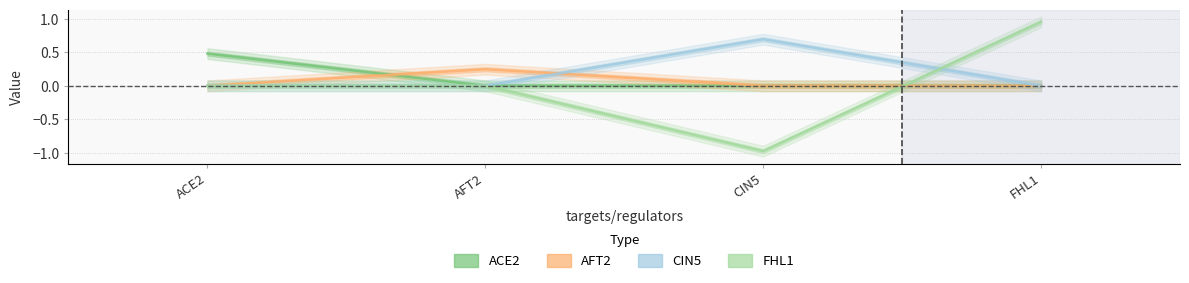

How many ACE2 values are between 0 and 1?

4